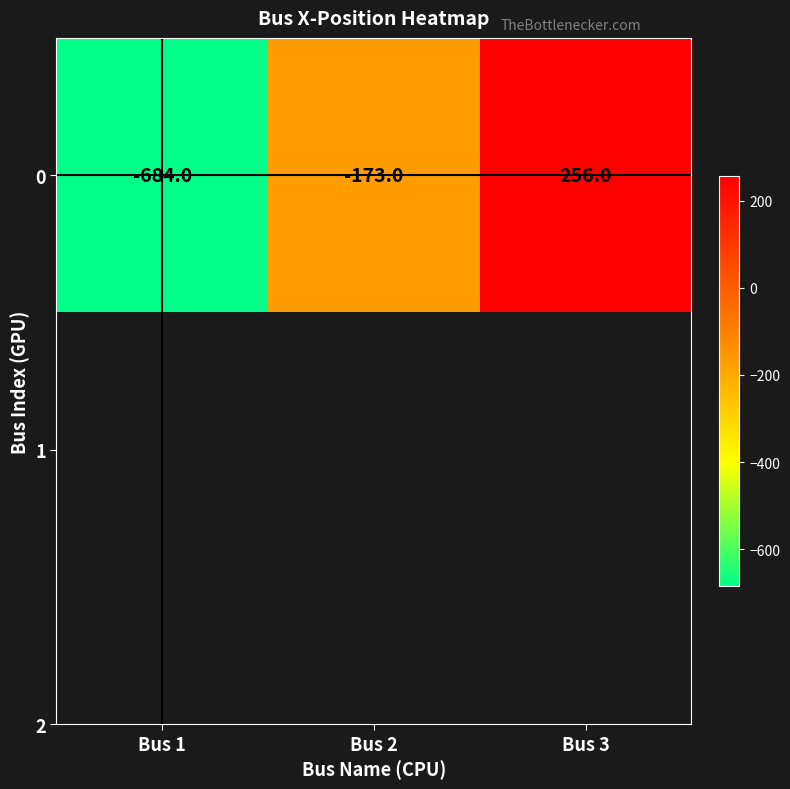

What is the greatest value displayed?

256